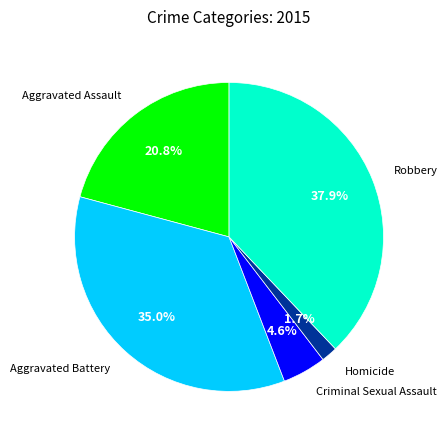

Is there any slice that represents more than half of the pie?

No